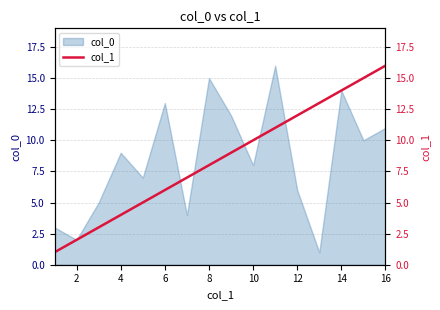

True or false: col_0 has a value of 11 at 16.

True